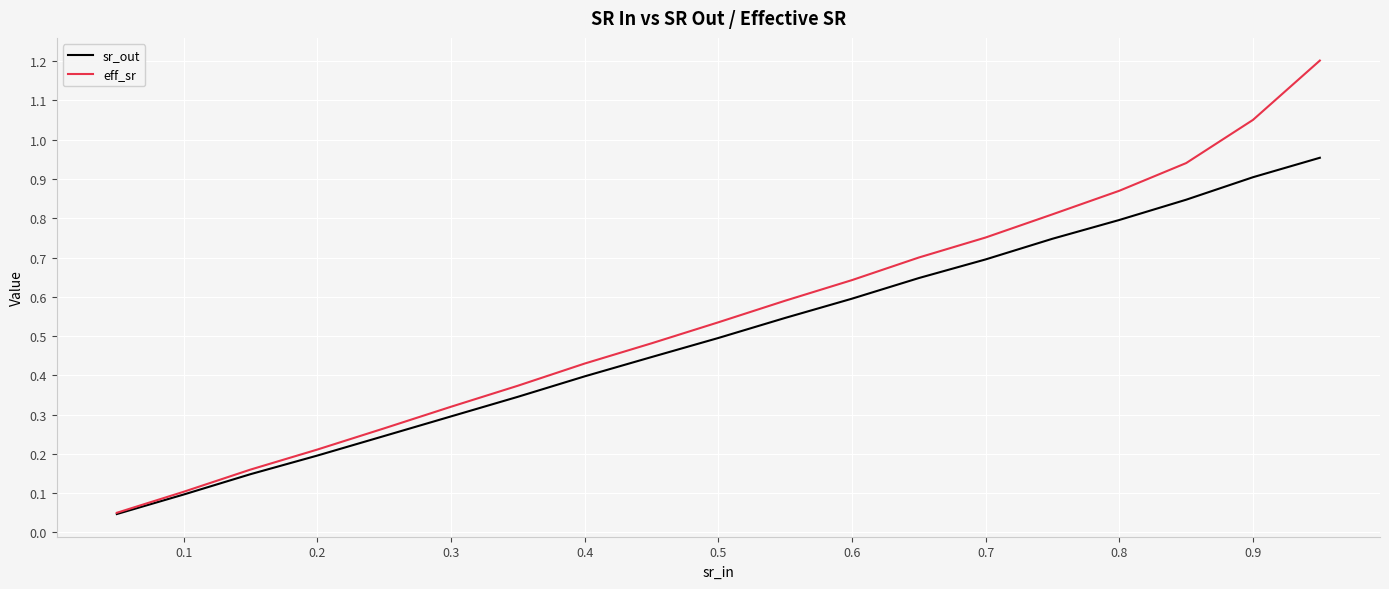

Which series has the largest range (max minus min)?

eff_sr